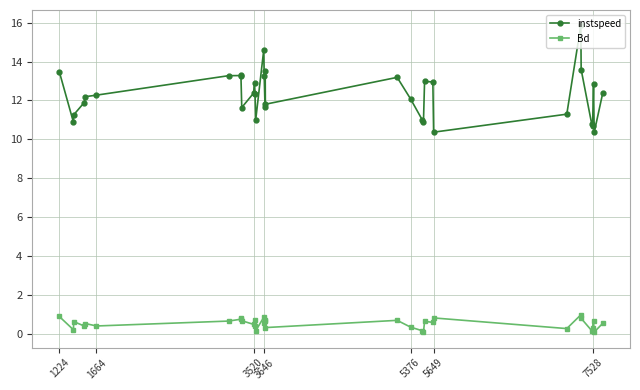

Does the chart have visible grid lines?

Yes